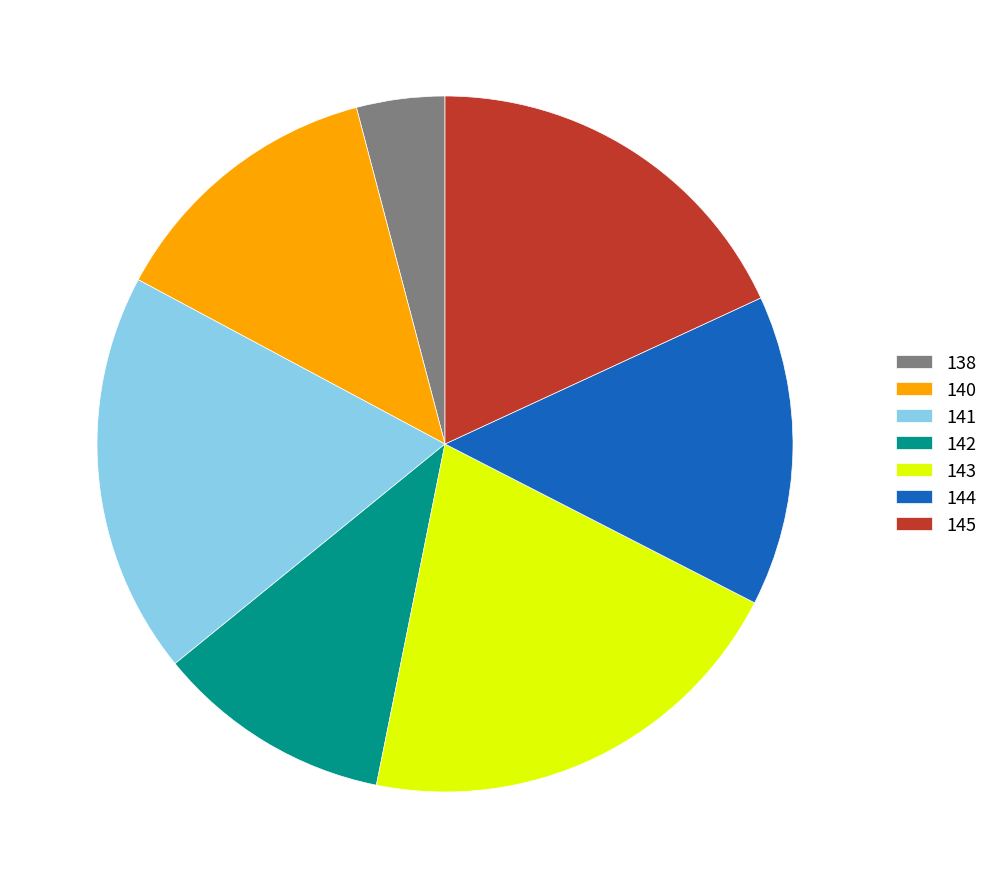

Which has a higher value, 142 or 145?

145